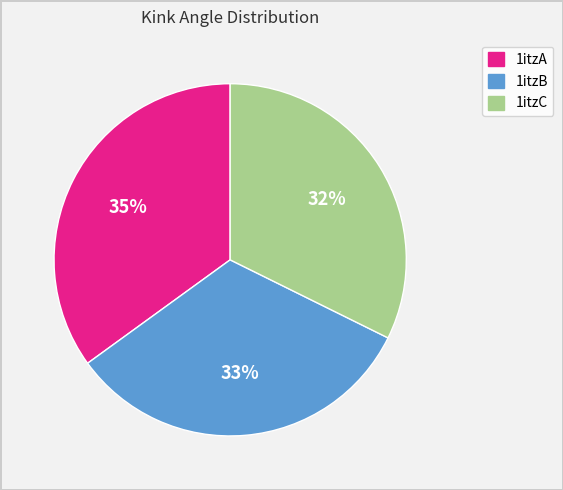

Does 1itzA account for over 50% of the chart?

No